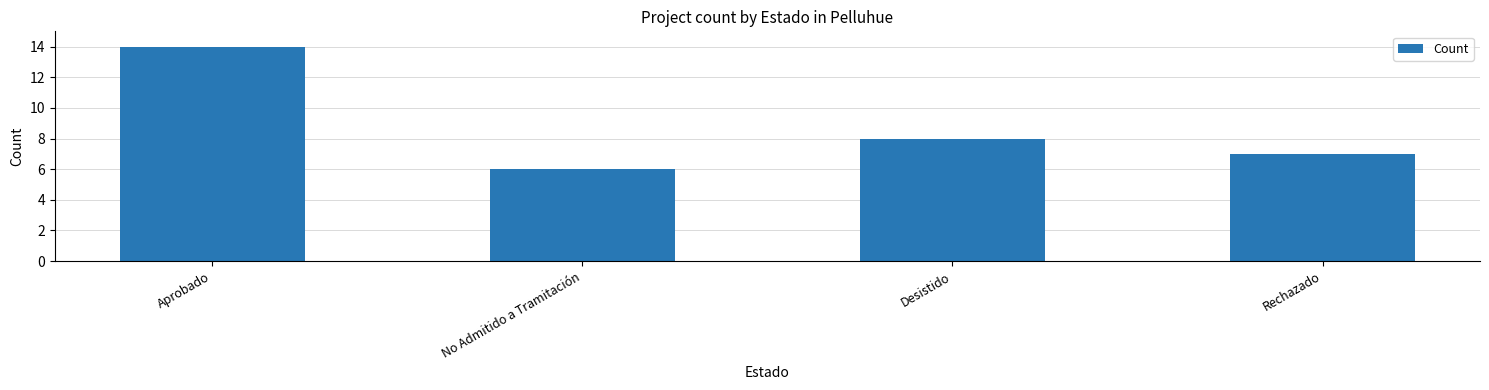

True or false: the data shows 14 at Aprobado.

True